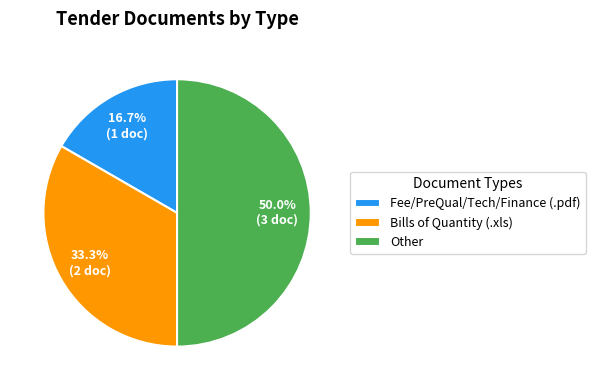

Which has a higher value, Bills of Quantity (.xls) or Fee/PreQual/Tech/Finance (.pdf)?

Bills of Quantity (.xls)